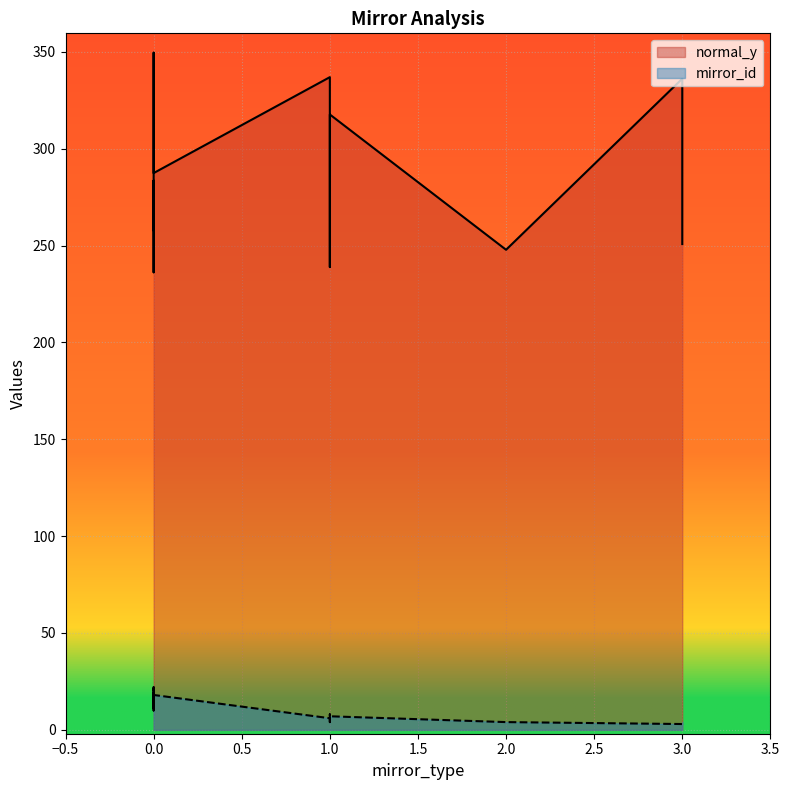

True or false: mirror_id and normal_y cross at least once.

False